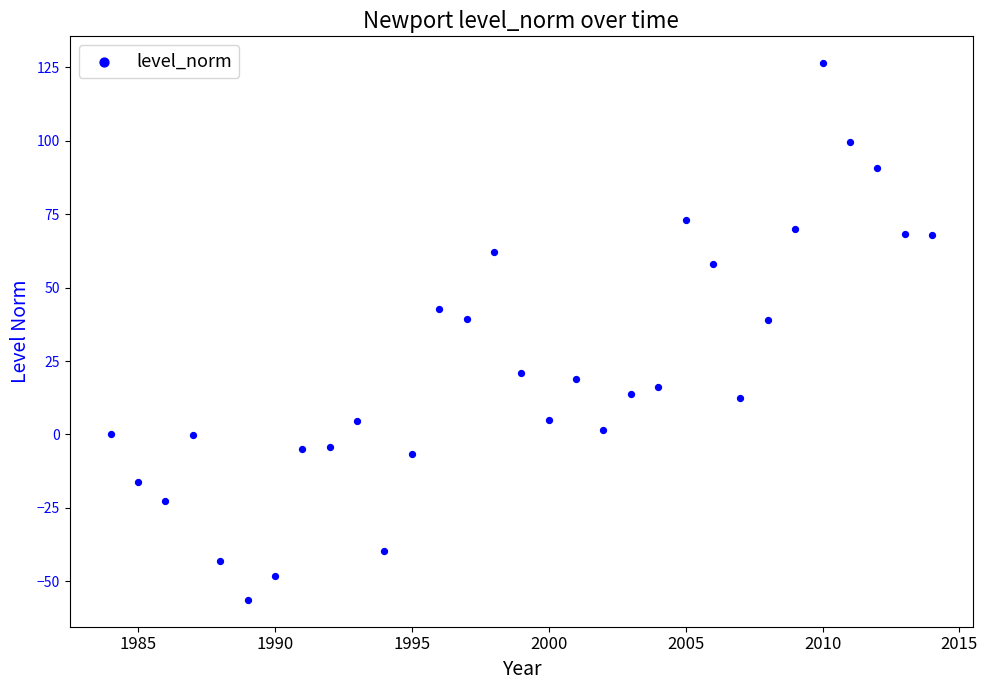

How many points are shown in the scatter plot?

31